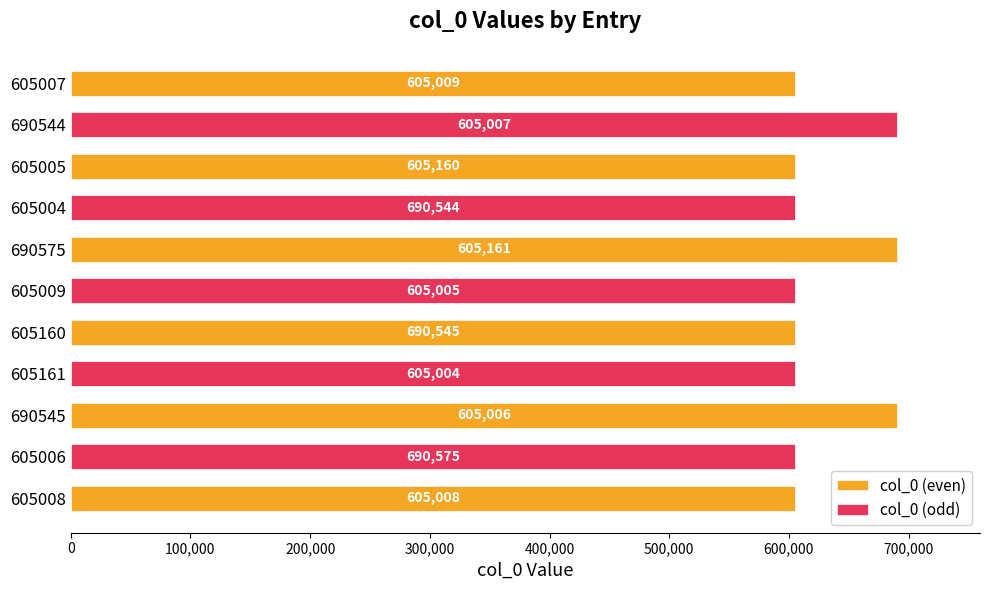

What position from the left is 605005?

9